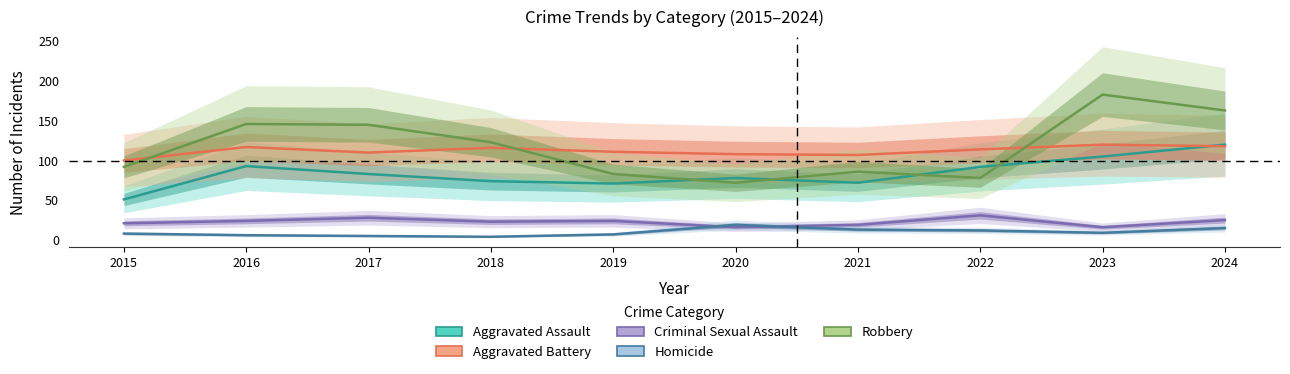

The Robbery series shows 163 at 2024. True or false?

True